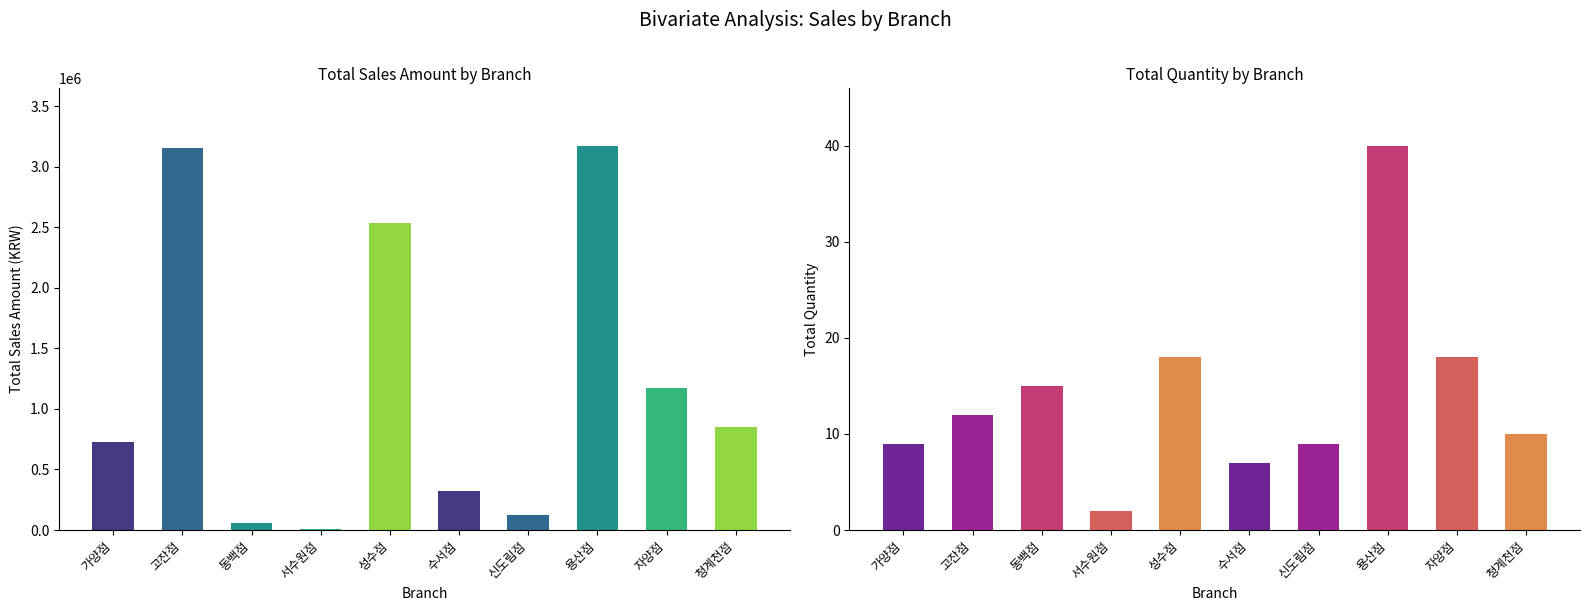

Which label corresponds to the largest value in the chart?

용산점